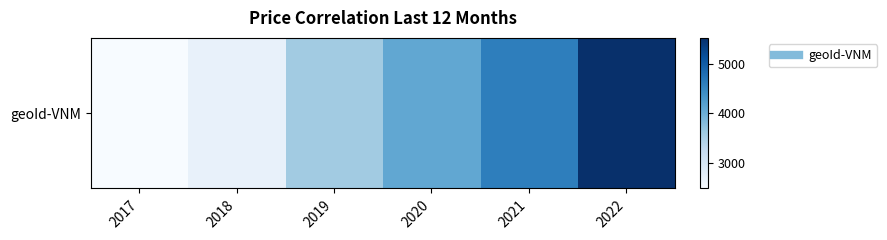

What is the sum of all values?

22987